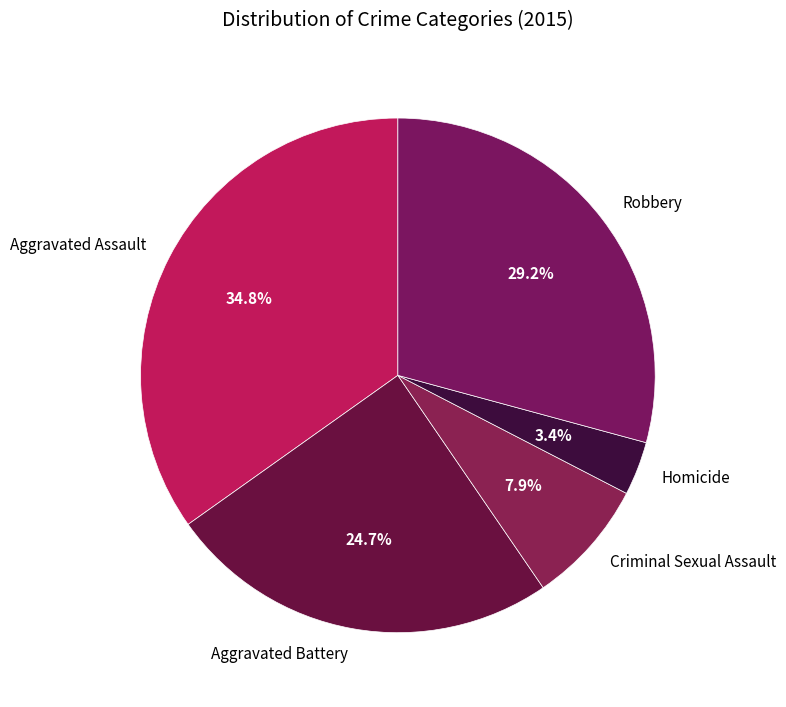

Between Aggravated Battery and Homicide, which is larger?

Aggravated Battery